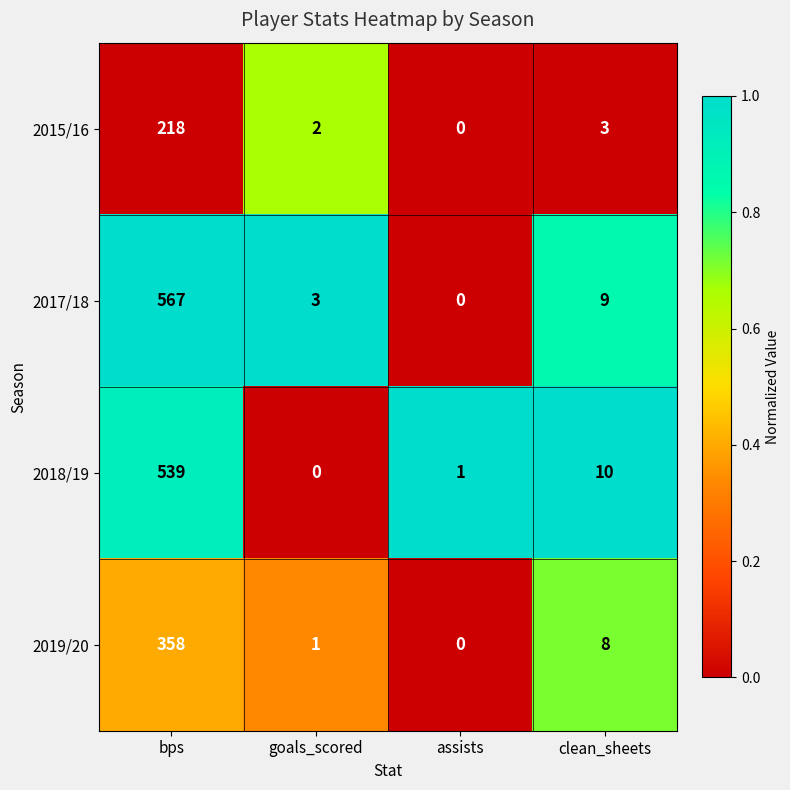

What is the average value of the 2019/20 series?

92